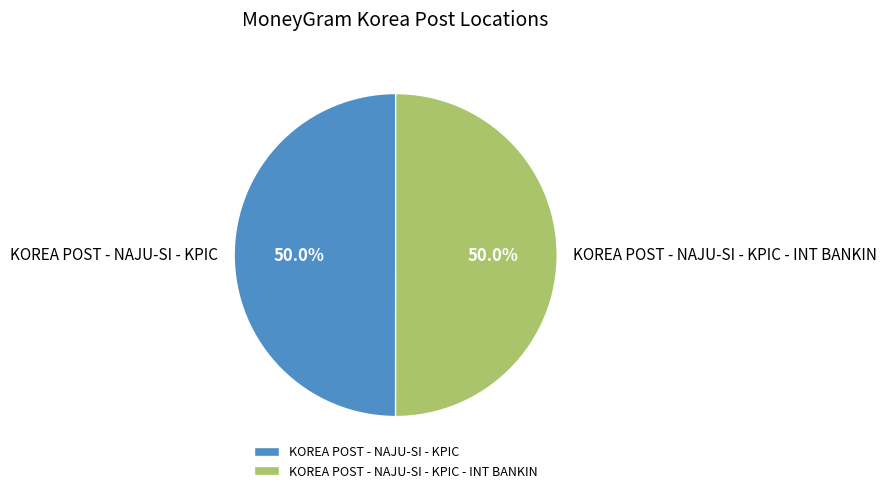

Combined, do KOREA POST - NAJU-SI - KPIC - INT BANKIN and KOREA POST - NAJU-SI - KPIC account for over 50%?

Yes